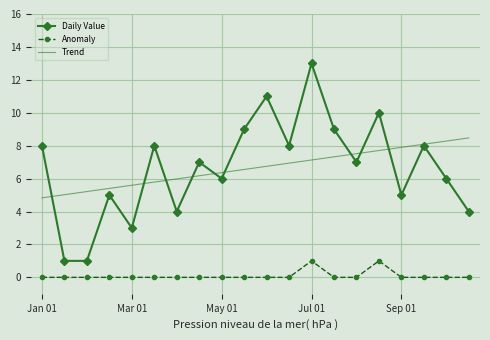

What is the average value of the Daily Value series?

6.7